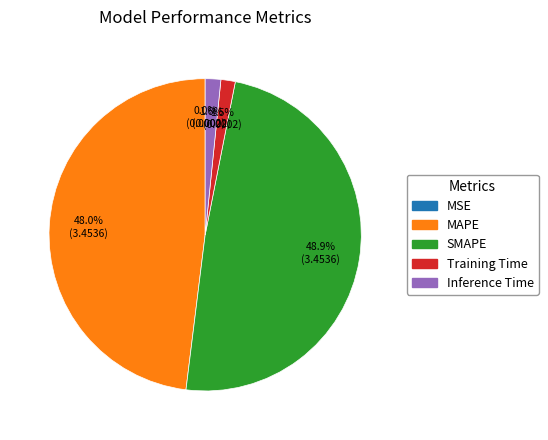

Which has a higher value, Training Time or SMAPE?

SMAPE